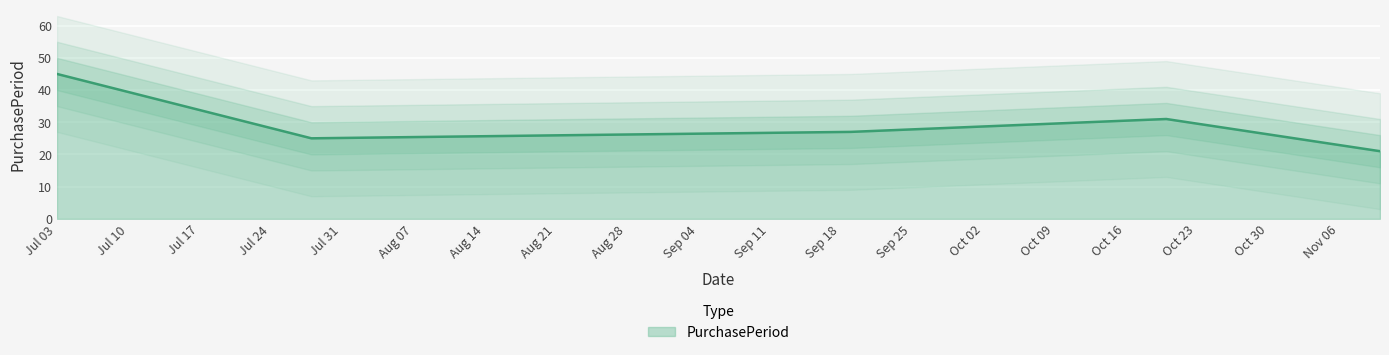

Count the number of data series in this chart.

1